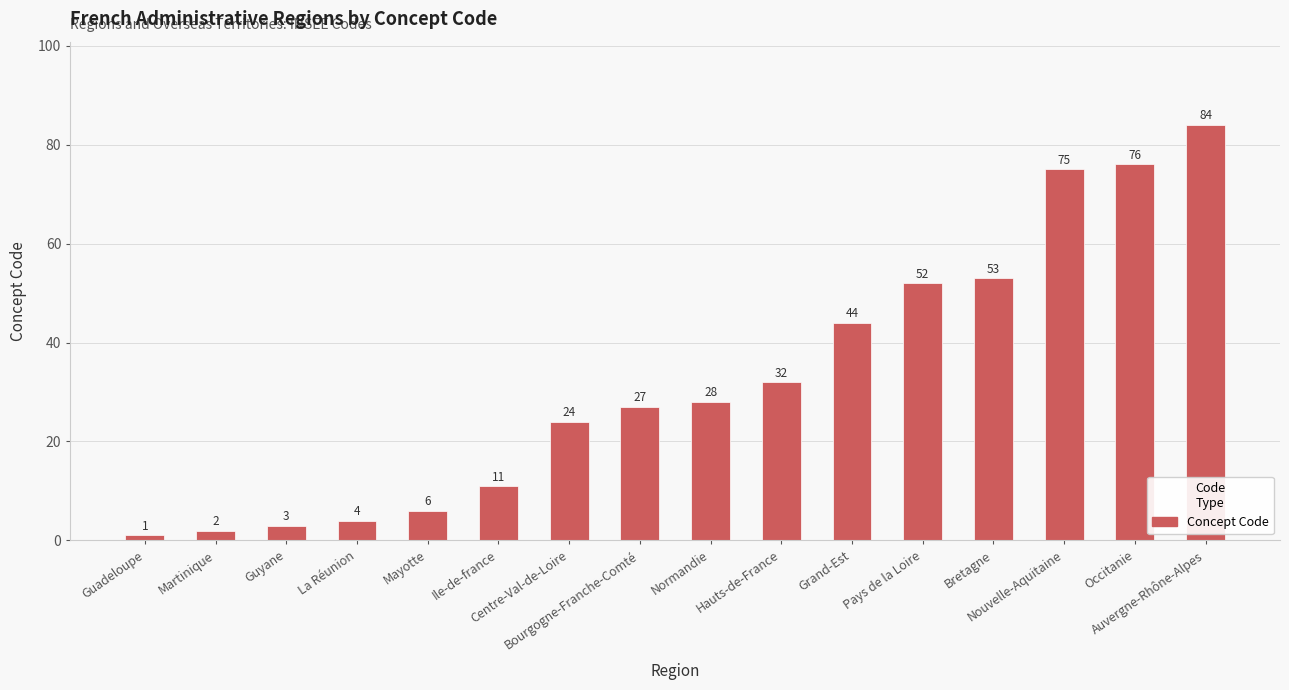

What is the greatest value displayed?

84